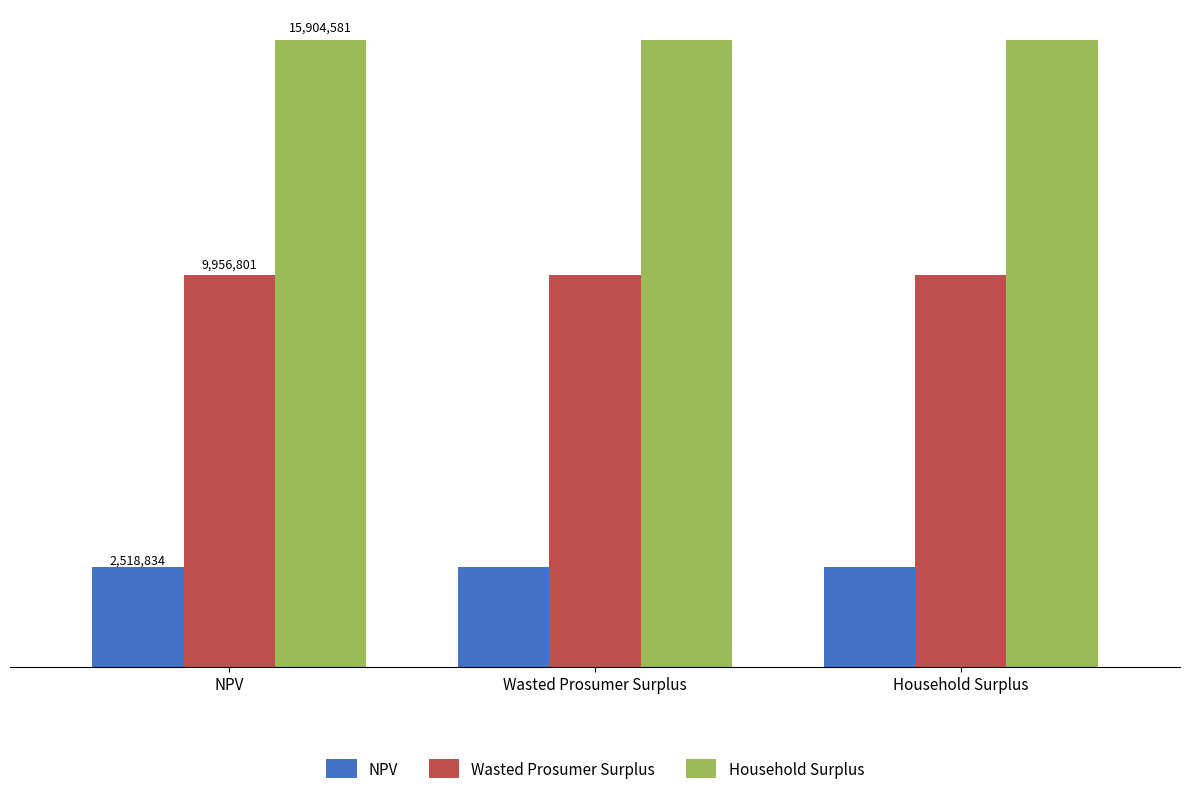

What are all the series names shown in the legend?

NPV, Wasted Prosumer Surplus, Household Surplus